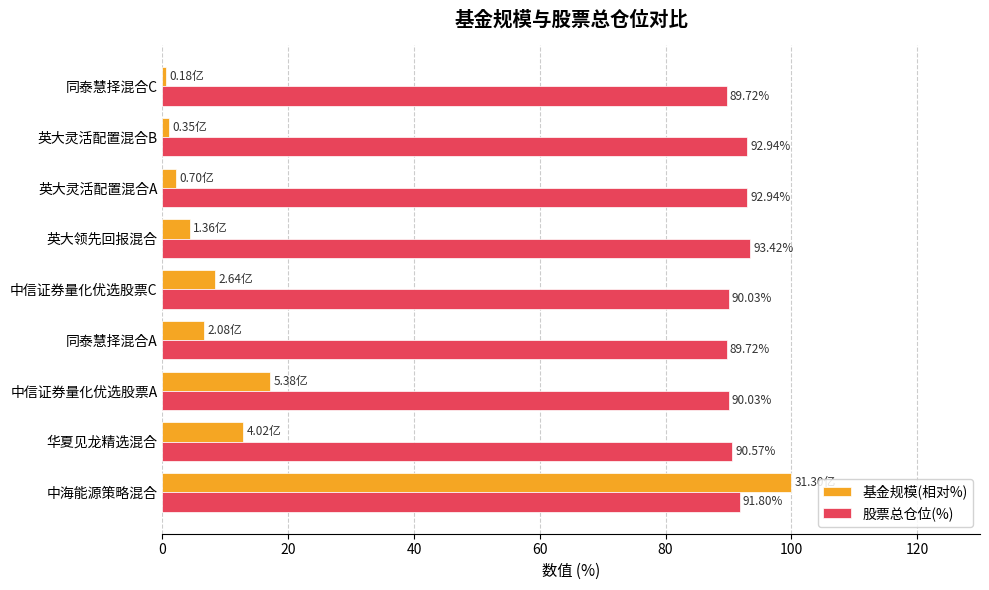

Where is 基金规模(相对%) nearest to the value 50?

中信证券量化优选股票A